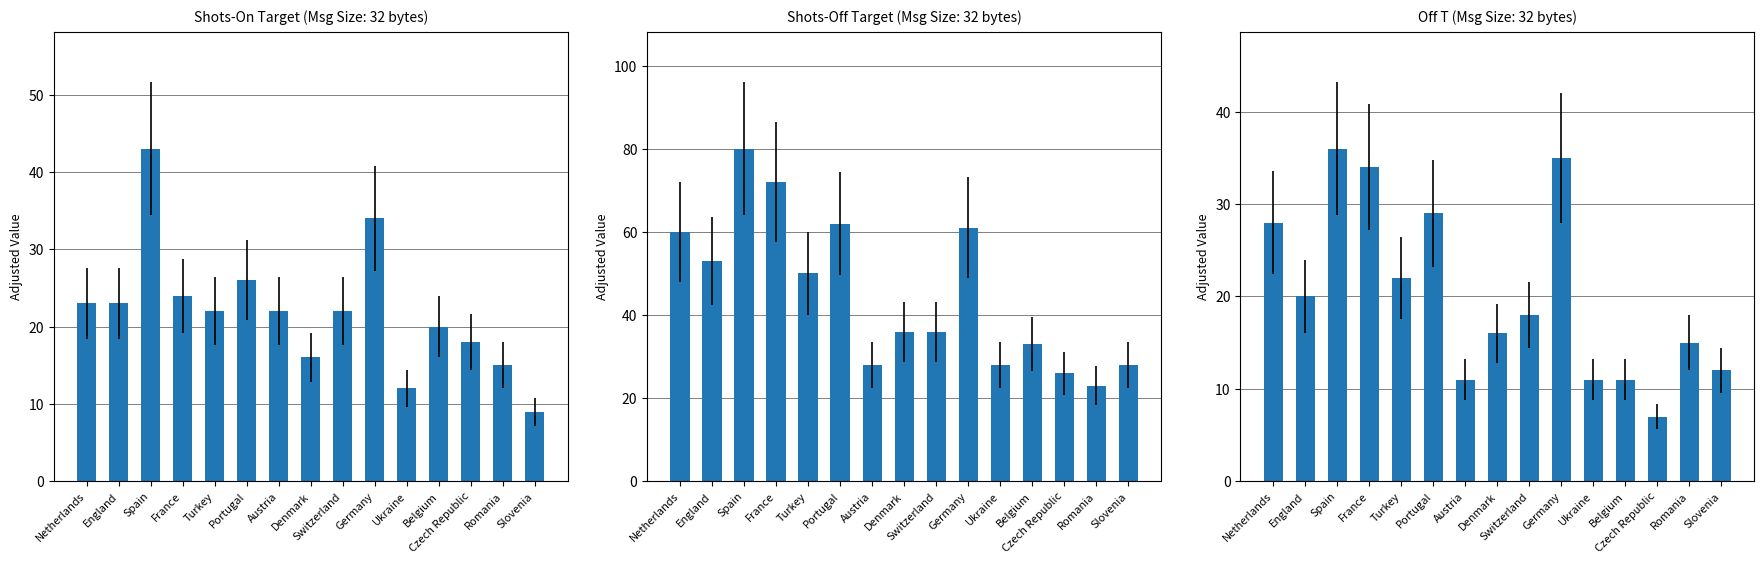

How many series are shown in this chart?

3